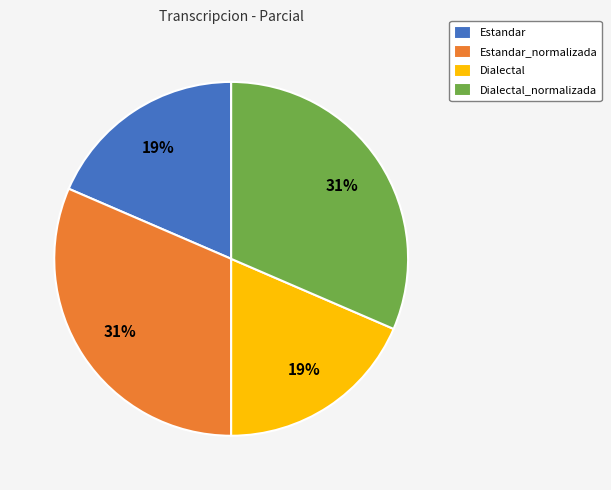

Between Dialectal and Dialectal_normalizada, which is larger?

Dialectal_normalizada